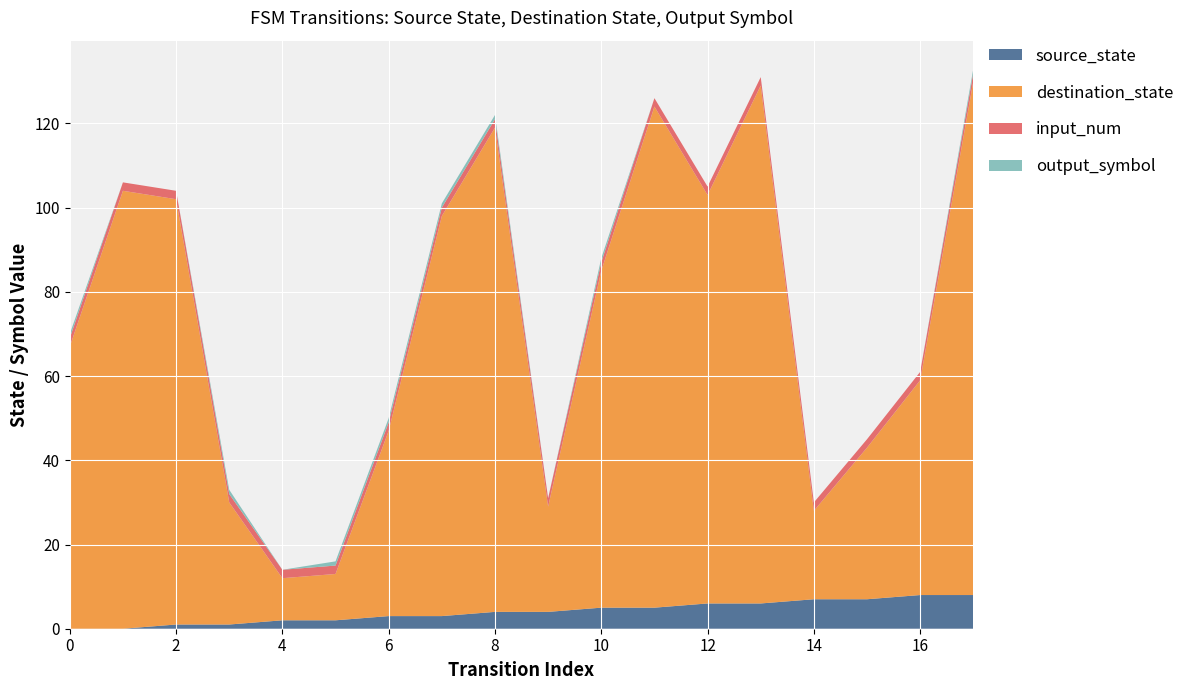

Reading right to left, transcribe all the data shown in this chart.

source_state: 8	8	7	7	6	6	5	5	4	4	3	3	2	2	1	1	0	0
destination_state: 122	51	36	21	123	97	119	80	25	115	95	44	11	10	29	101	104	67
input_num: 2	2	2	2	2	2	2	2	2	2	2	2	2	2	2	2	2	2
output_symbol: 1	0	0	0	0	0	0	1	0	1	1	1	1	0	1	0	0	1